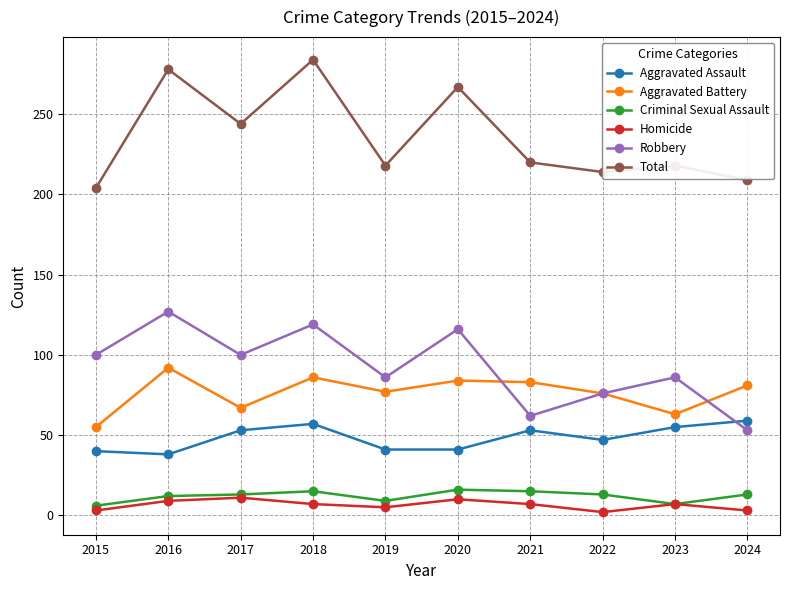

Is the value of Homicide at 2022 greater than the value of Aggravated Assault at 2017?

No